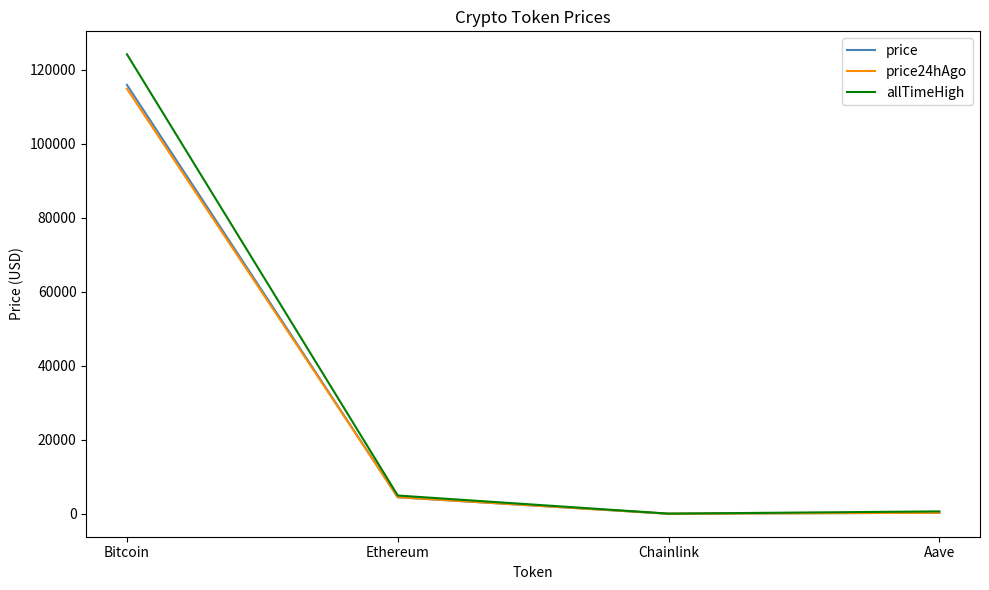

Between Bitcoin and Chainlink, which series saw the biggest shift?

allTimeHigh